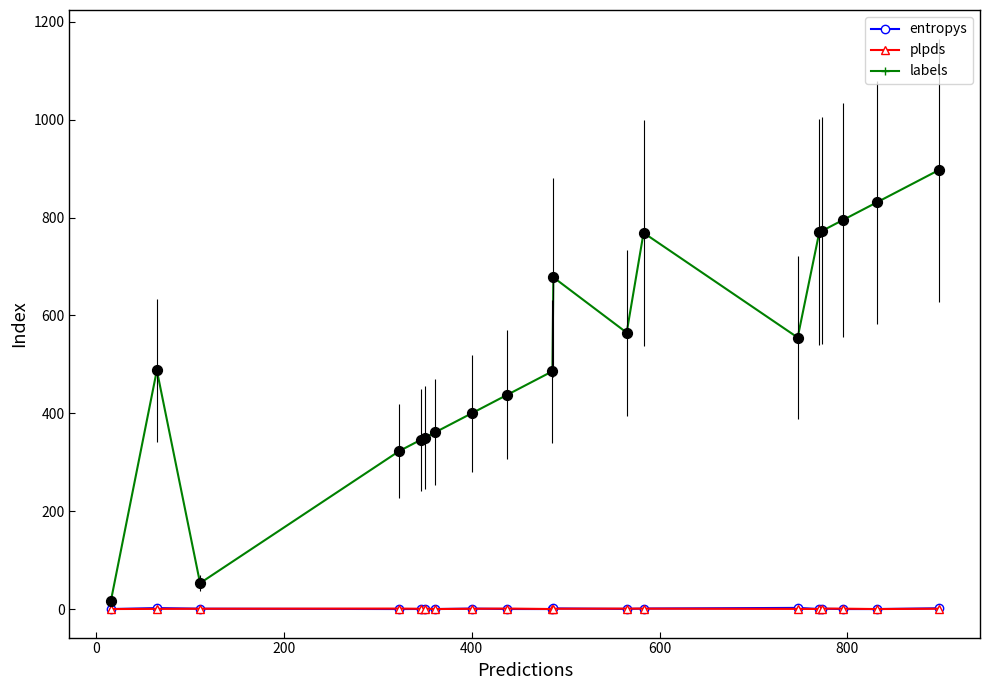

At how many categories does at least one series exceed 226?

17